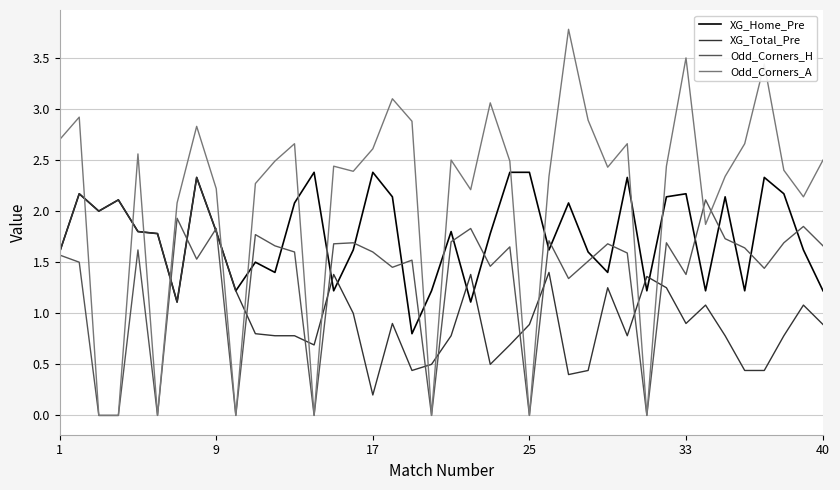

True or false: XG_Home_Pre and Odd_Corners_A intersect in this chart.

True